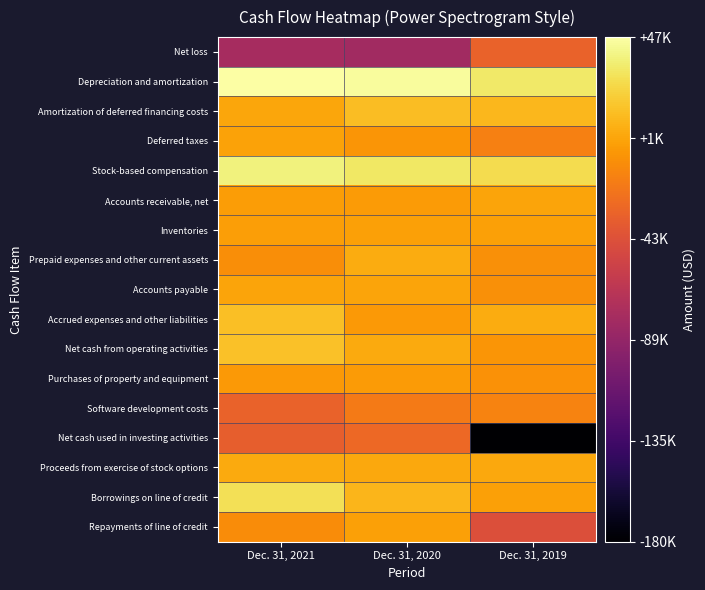

At Dec. 31, 2019, list the series in order from smallest to largest.

Net cash used in investing activities, Repayments of line of credit, Net loss, Deferred taxes, Software development costs, Accounts payable, Prepaid expenses and other current assets, Purchases of property and equipment, Net cash from operating activities, Inventories, Borrowings on line of credit, Accounts receivable, net, Proceeds from exercise of stock options, Accrued expenses and other liabilities, Amortization of deferred financing costs, Stock-based compensation, Depreciation and amortization